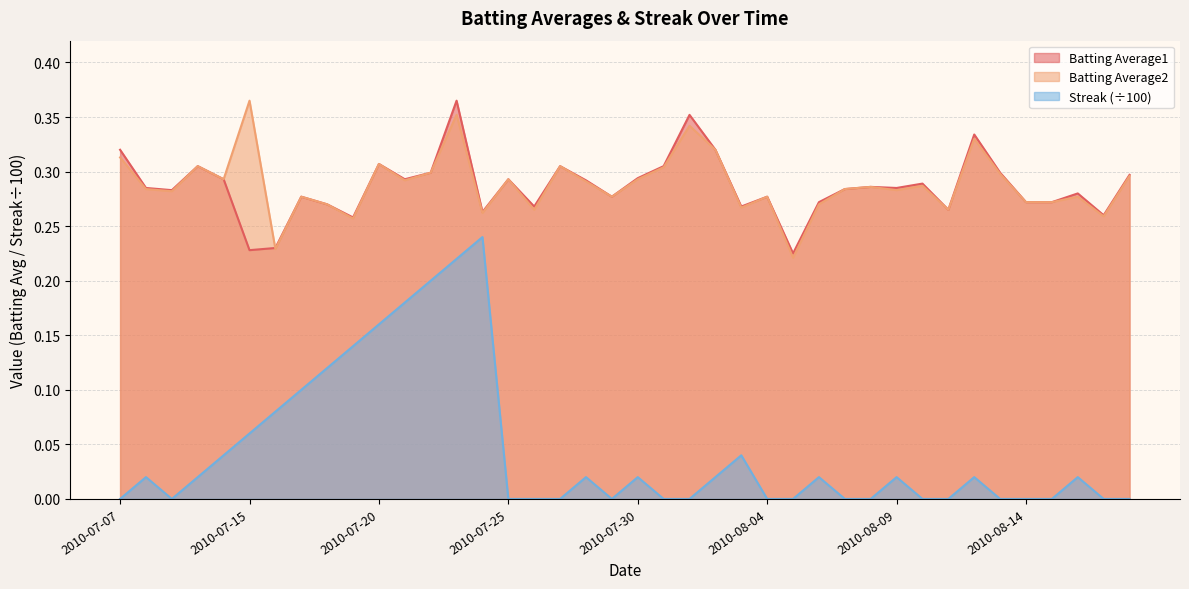

Reading left to right, list all the values displayed in this chart.

Batting Average1: 2010-07-07=0.3	2010-07-08=0.3	2010-07-09=0.3	2010-07-10=0.3	2010-07-11=0.3	2010-07-15=0.2	2010-07-16=0.2	2010-07-17=0.3	2010-07-18=0.3	2010-07-19=0.3	2010-07-20=0.3	2010-07-21=0.3	2010-07-22=0.3	2010-07-23=0.4	2010-07-24=0.3	2010-07-25=0.3	2010-07-26=0.3	2010-07-27=0.3	2010-07-28=0.3	2010-07-29=0.3	2010-07-30=0.3	2010-07-31=0.3	2010-08-01=0.4	2010-08-02=0.3	2010-08-03=0.3	2010-08-04=0.3	2010-08-05=0.2	2010-08-06=0.3	2010-08-07=0.3	2010-08-08=0.3	2010-08-09=0.3	2010-08-10=0.3	2010-08-11=0.3	2010-08-12=0.3	2010-08-13=0.3	2010-08-14=0.3	2010-08-15=0.3	2010-08-16=0.3	2010-08-17=0.3	2010-08-18=0.3
Batting Average2: 2010-07-07=0.3	2010-07-08=0.3	2010-07-09=0.3	2010-07-10=0.3	2010-07-11=0.3	2010-07-15=0.4	2010-07-16=0.2	2010-07-17=0.3	2010-07-18=0.3	2010-07-19=0.3	2010-07-20=0.3	2010-07-21=0.3	2010-07-22=0.3	2010-07-23=0.4	2010-07-24=0.3	2010-07-25=0.3	2010-07-26=0.3	2010-07-27=0.3	2010-07-28=0.3	2010-07-29=0.3	2010-07-30=0.3	2010-07-31=0.3	2010-08-01=0.3	2010-08-02=0.3	2010-08-03=0.3	2010-08-04=0.3	2010-08-05=0.2	2010-08-06=0.3	2010-08-07=0.3	2010-08-08=0.3	2010-08-09=0.3	2010-08-10=0.3	2010-08-11=0.3	2010-08-12=0.3	2010-08-13=0.3	2010-08-14=0.3	2010-08-15=0.3	2010-08-16=0.3	2010-08-17=0.3	2010-08-18=0.3
Streak: 2010-07-07=0.0	2010-07-08=0.0	2010-07-09=0.0	2010-07-10=0.0	2010-07-11=0.0	2010-07-15=0.1	2010-07-16=0.1	2010-07-17=0.1	2010-07-18=0.1	2010-07-19=0.1	2010-07-20=0.2	2010-07-21=0.2	2010-07-22=0.2	2010-07-23=0.2	2010-07-24=0.2	2010-07-25=0.0	2010-07-26=0.0	2010-07-27=0.0	2010-07-28=0.0	2010-07-29=0.0	2010-07-30=0.0	2010-07-31=0.0	2010-08-01=0.0	2010-08-02=0.0	2010-08-03=0.0	2010-08-04=0.0	2010-08-05=0.0	2010-08-06=0.0	2010-08-07=0.0	2010-08-08=0.0	2010-08-09=0.0	2010-08-10=0.0	2010-08-11=0.0	2010-08-12=0.0	2010-08-13=0.0	2010-08-14=0.0	2010-08-15=0.0	2010-08-16=0.0	2010-08-17=0.0	2010-08-18=0.0